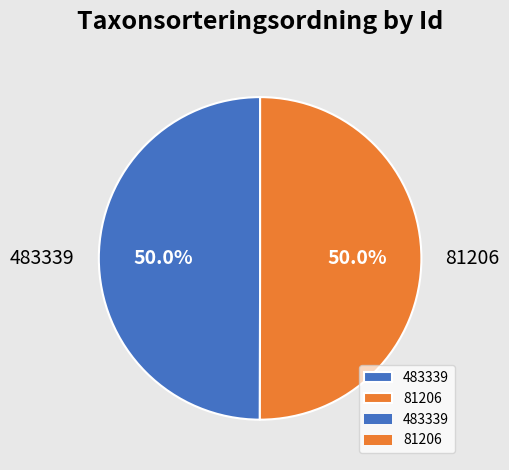

What is the ratio of the value at 483339 to the value at 81206?

1.0